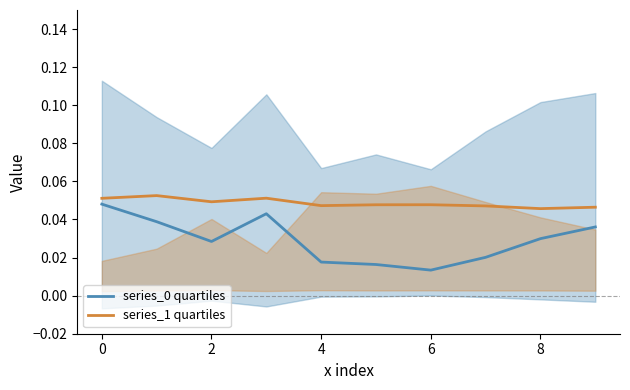

The value of series_1 quartiles at 4 is 0.1. True or false?

False